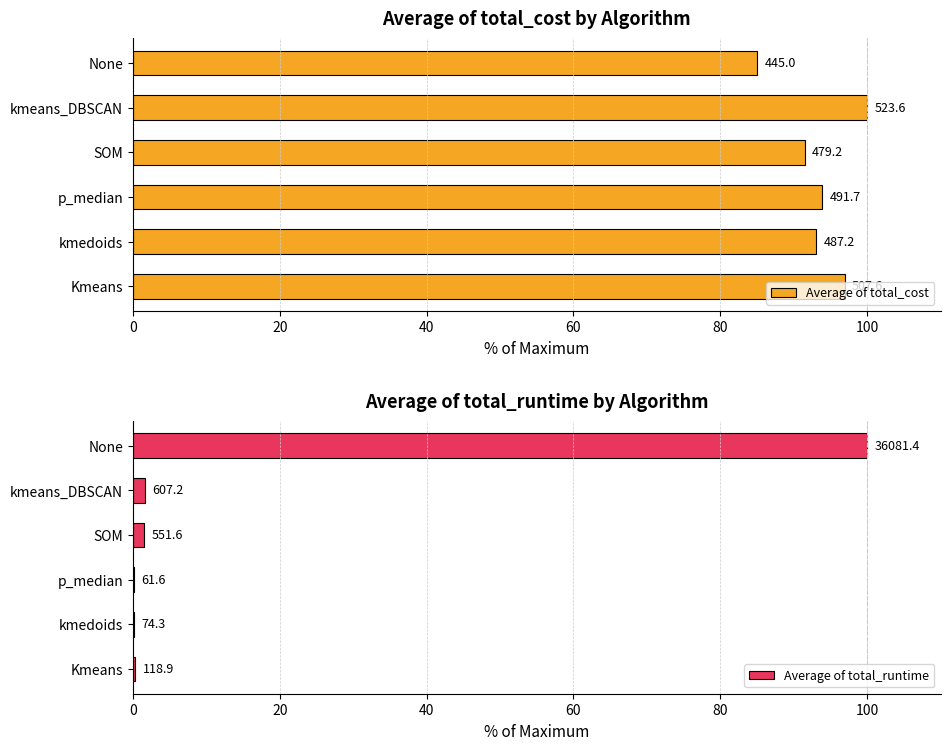

How many data points in Average of total_cost are above 93?

4